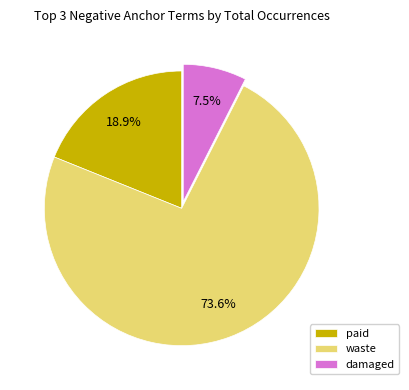

What is the largest slice in the pie chart?

waste